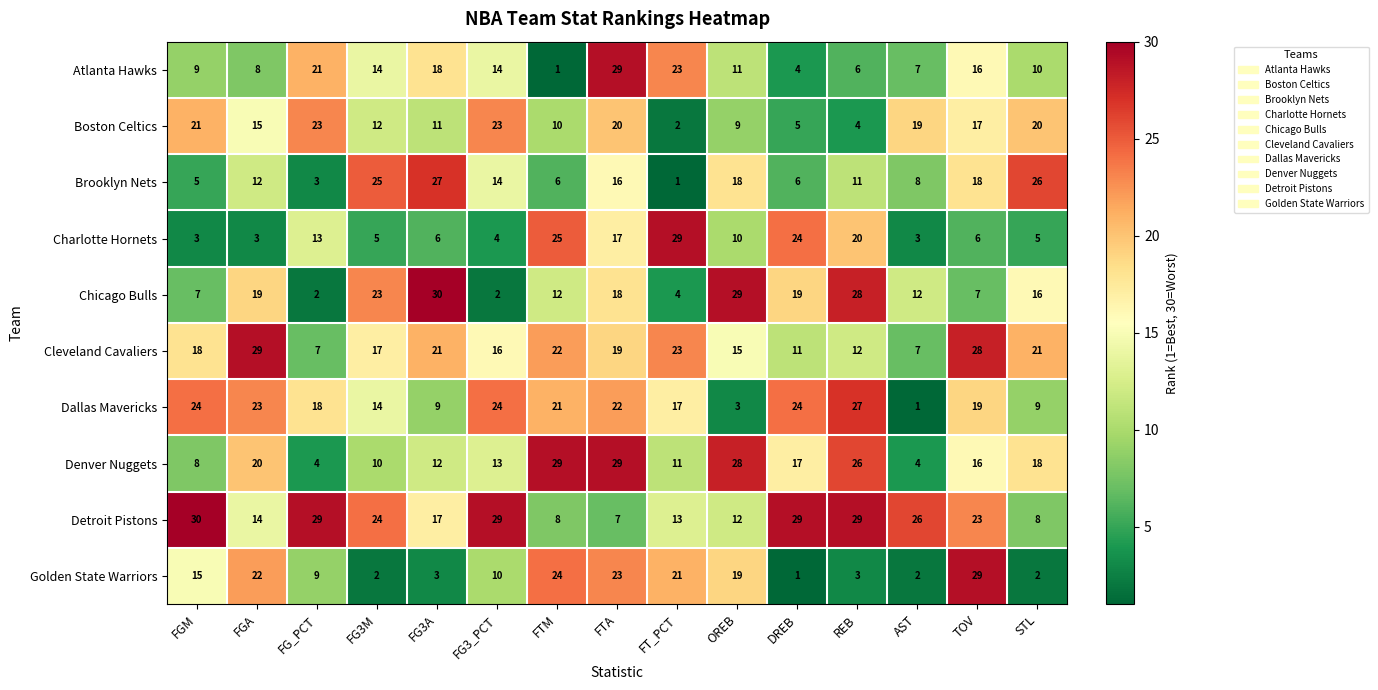

At which label does Cleveland Cavaliers reach its peak?

FGA